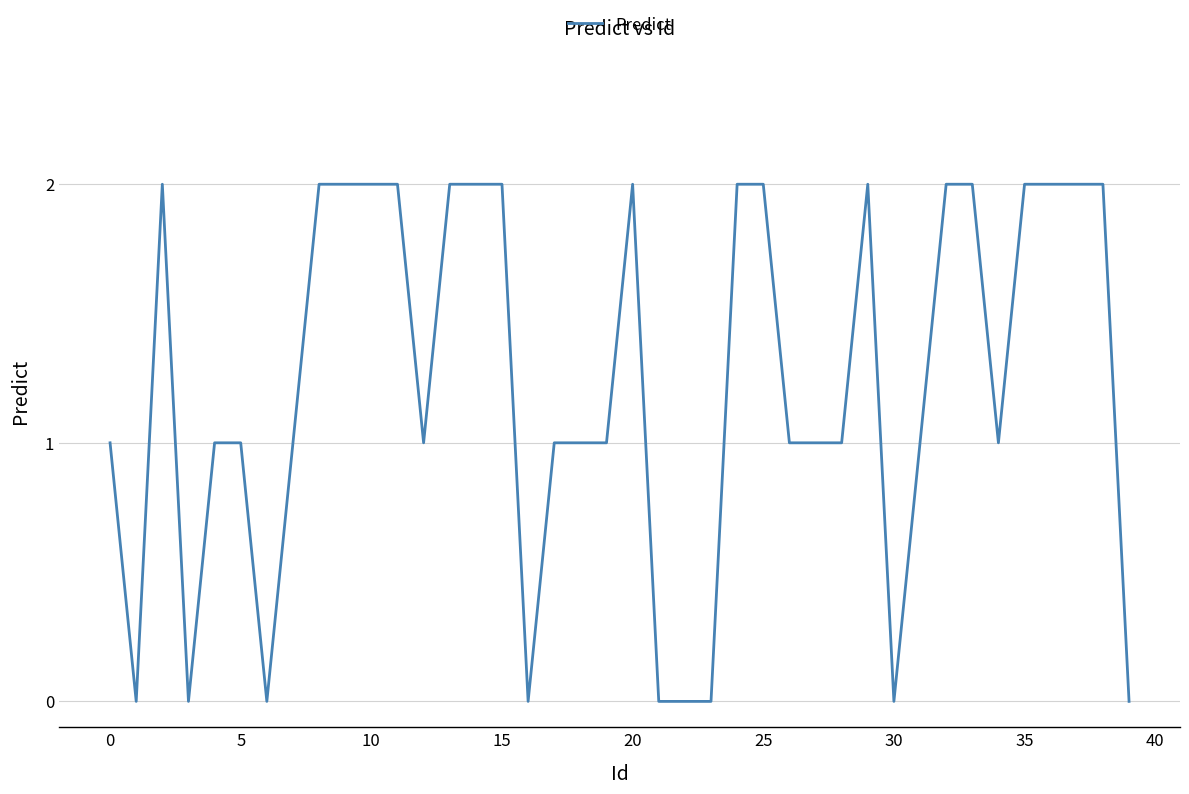

Is this an area chart (filled region under the line)?

No